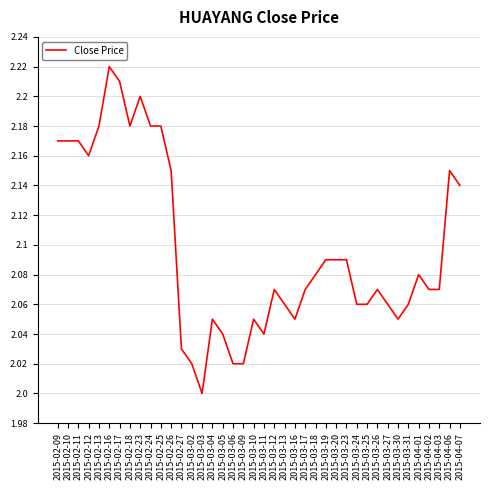

The chart shows a value of 2.9 at 2015-03-19. True or false?

False